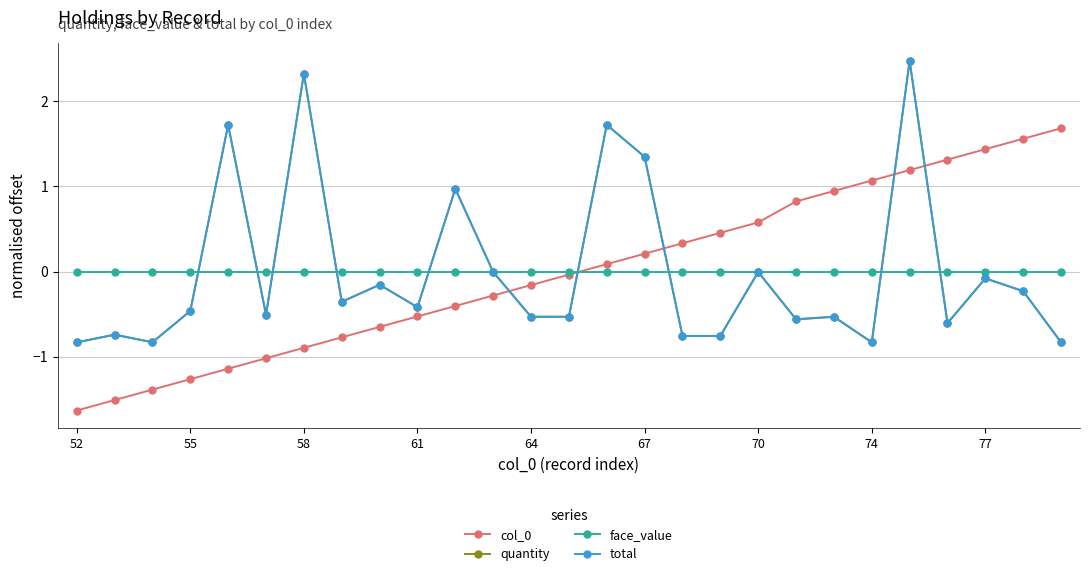

Does the chart have visible grid lines?

Yes